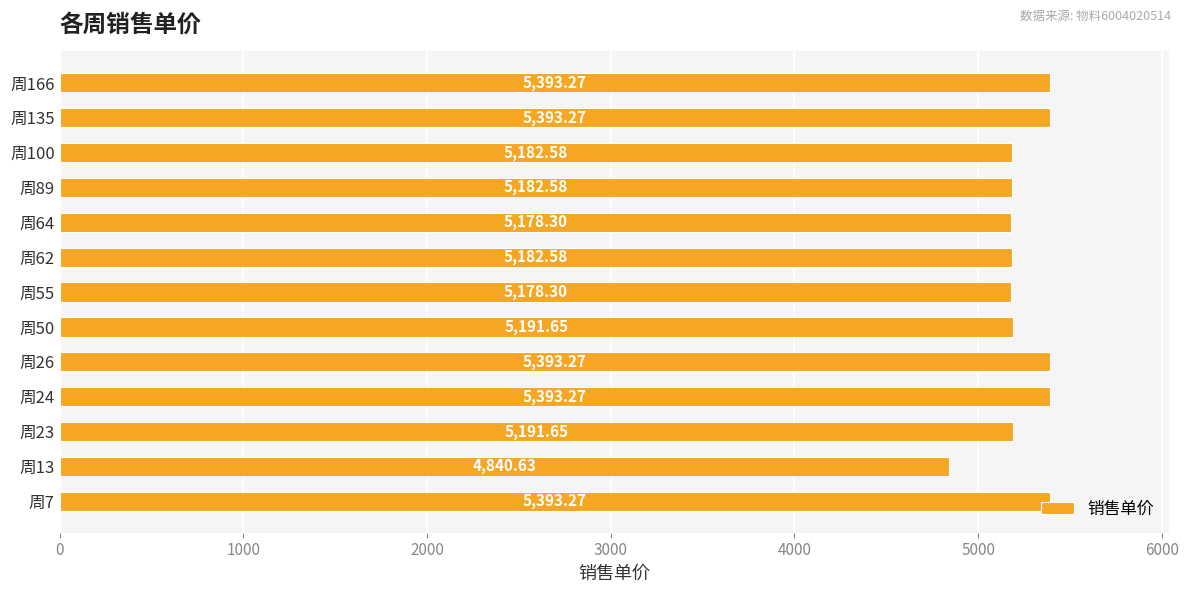

What is the smallest value displayed?

4840.6